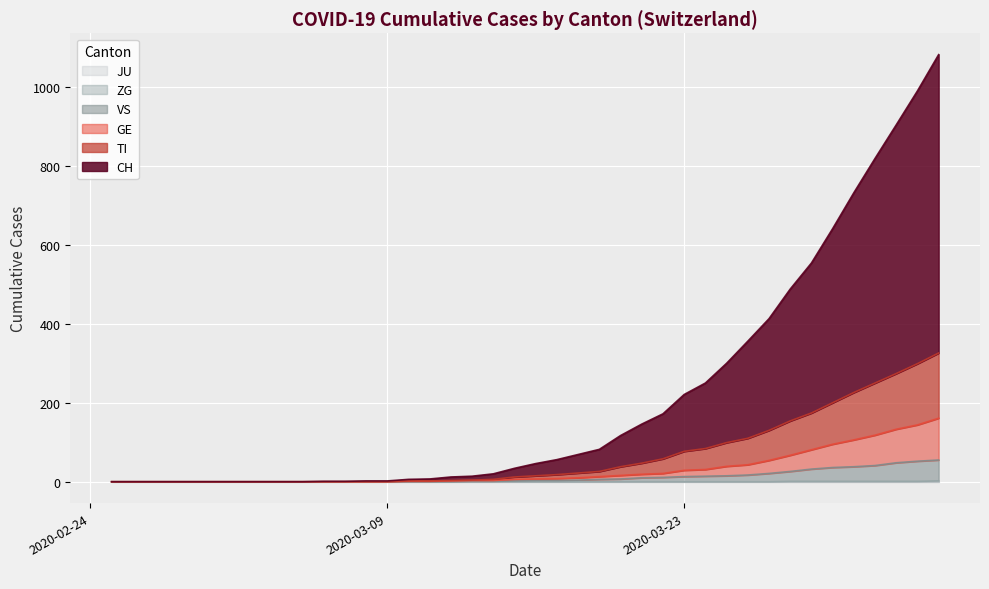

Which series has the largest total across all categories?

CH